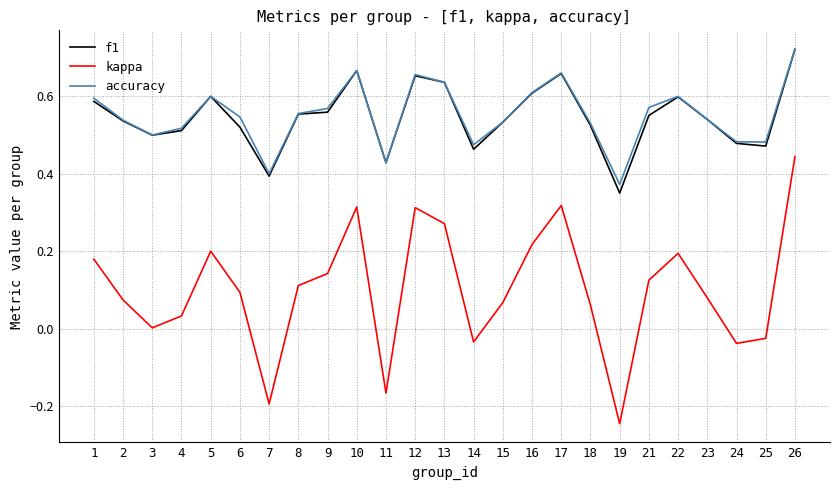

What is the total value across all series at 17?

1.6